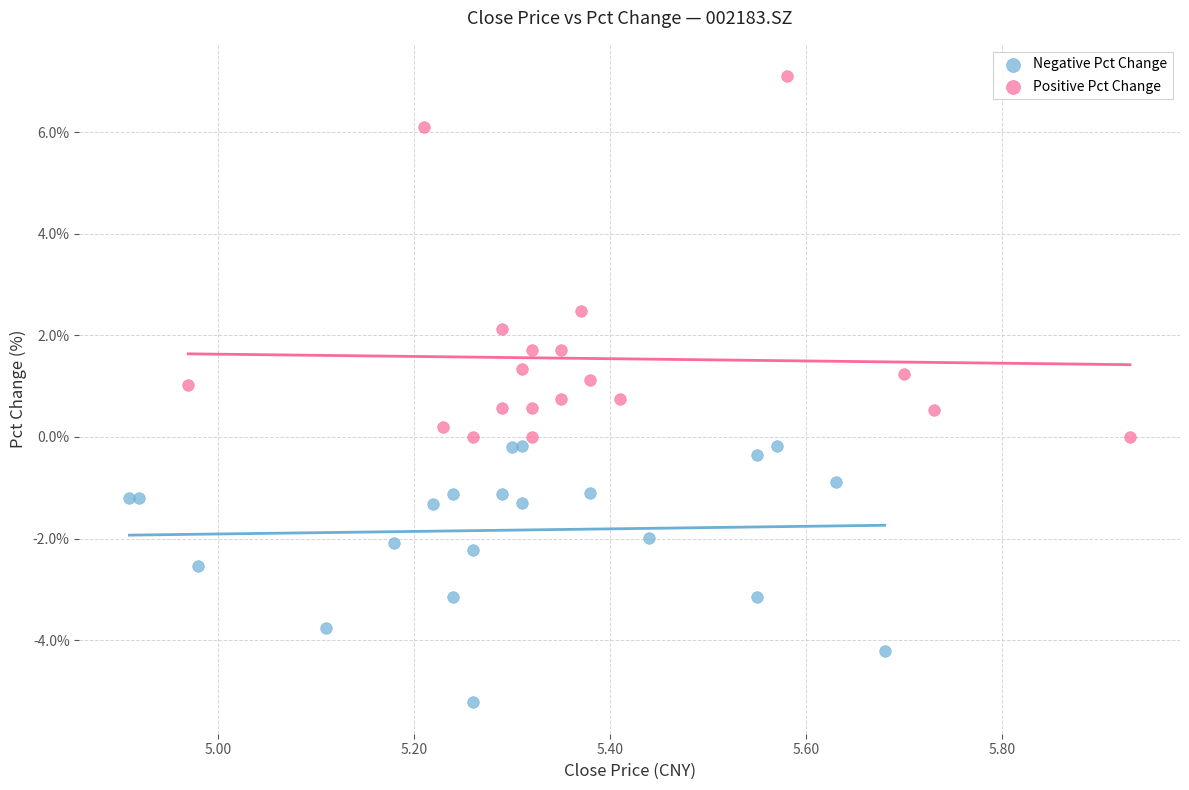

Which series contains the lowest Y value?

Negative Pct Change